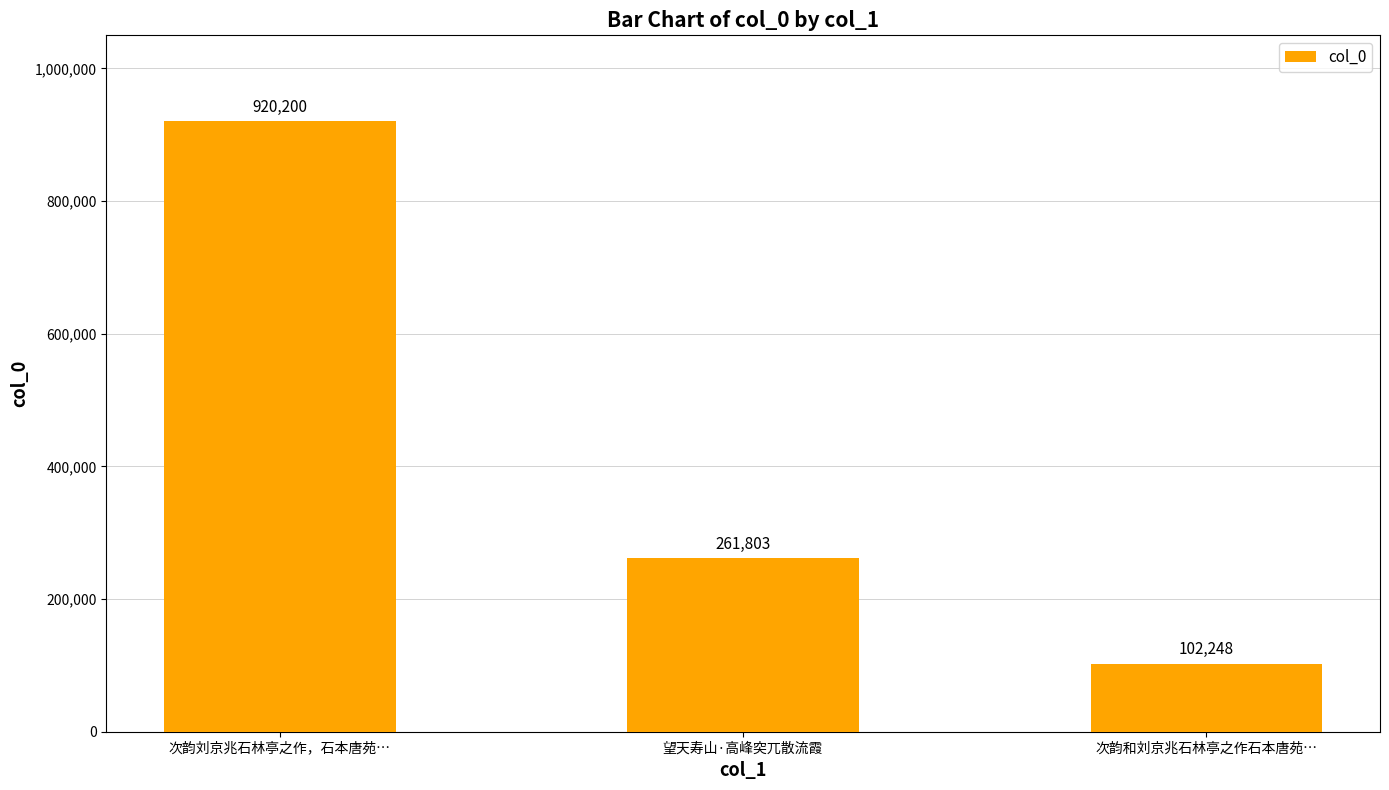

What is the sum of all values?

1284251